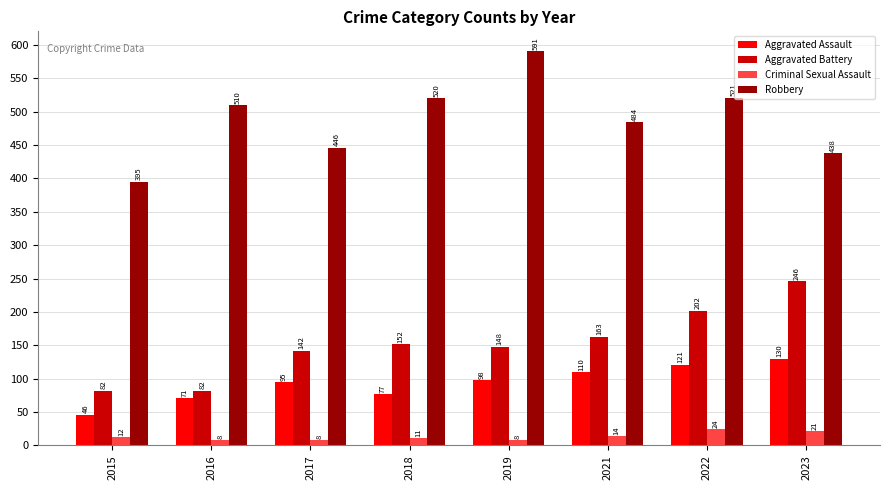

What is the total value across all series at 2018?

760